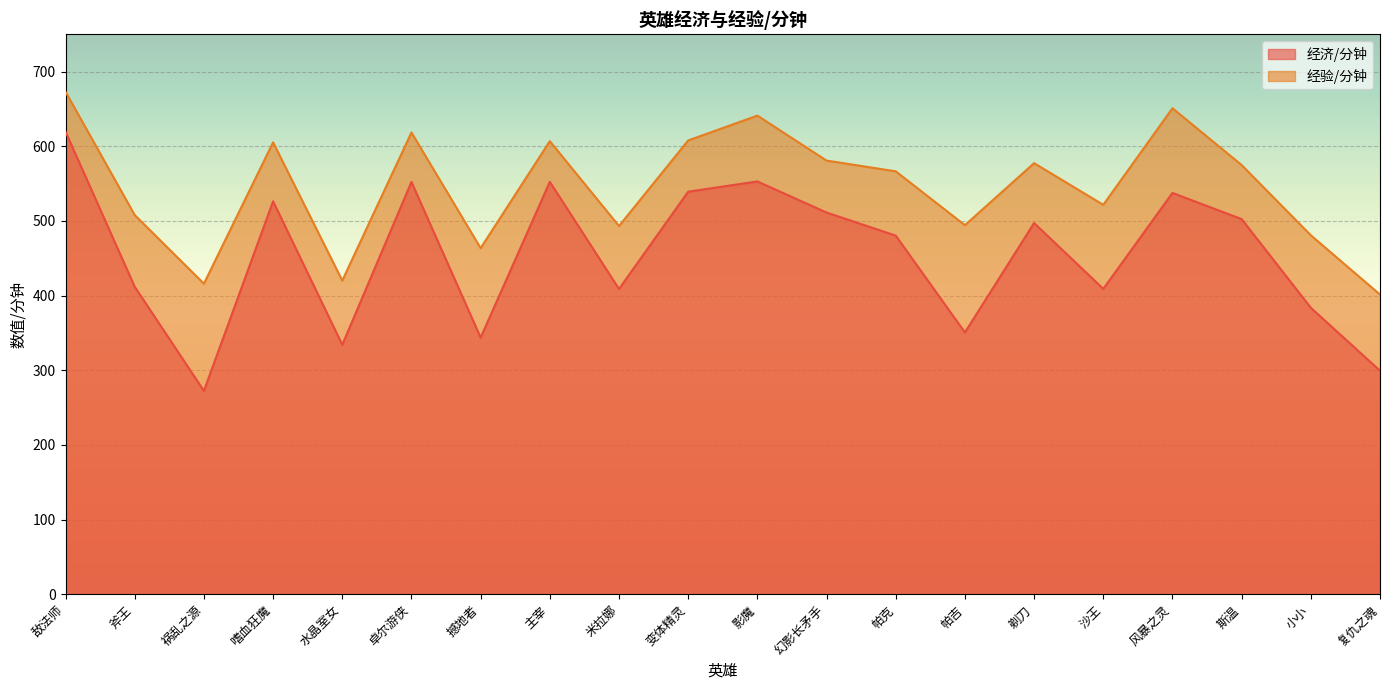

At which category is the sum across all series the highest?

敌法师